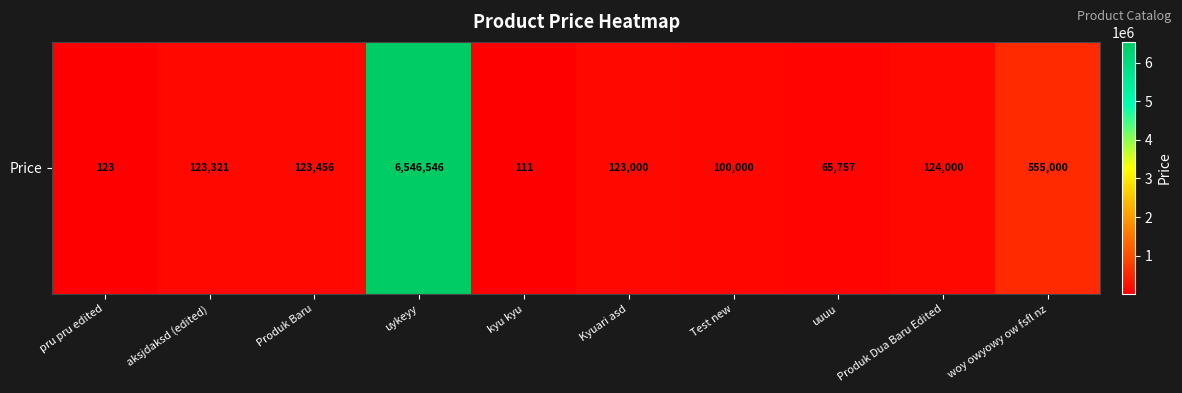

Rank the categories by value from lowest to highest.

kyu kyu, pru pru edited, uuuu, Test new, Kyuari asd, aksjdaksd (edited), Produk Baru, Produk Dua Baru Edited, woy owyowy ow fsfl nz, uykeyy